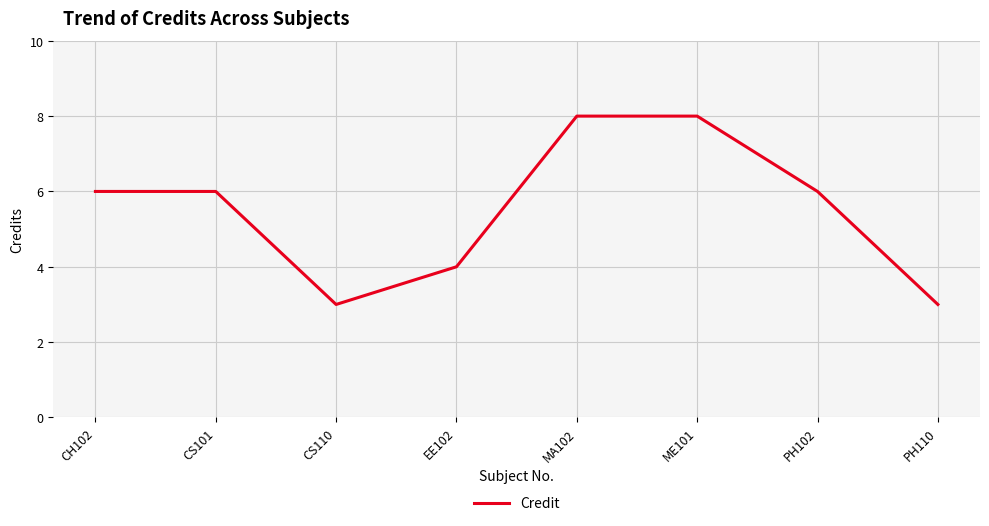

How many interior local valleys (lower than both neighbors) does the data have?

1